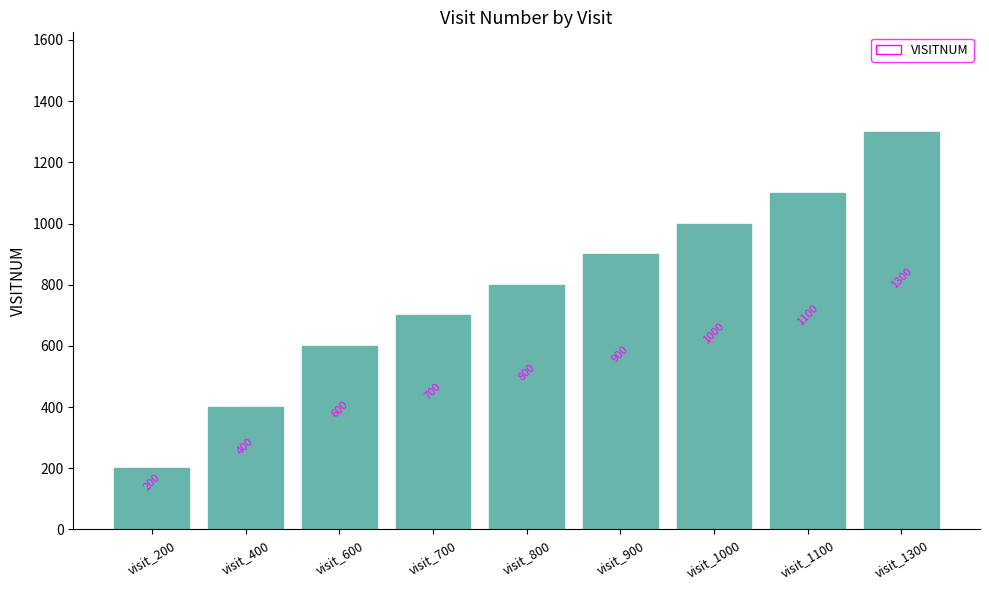

Reading left to right, what are all the values shown in this chart?

visit_200=200	visit_400=400	visit_600=600	visit_700=700	visit_800=800	visit_900=900	visit_1000=1000	visit_1100=1100	visit_1300=1300